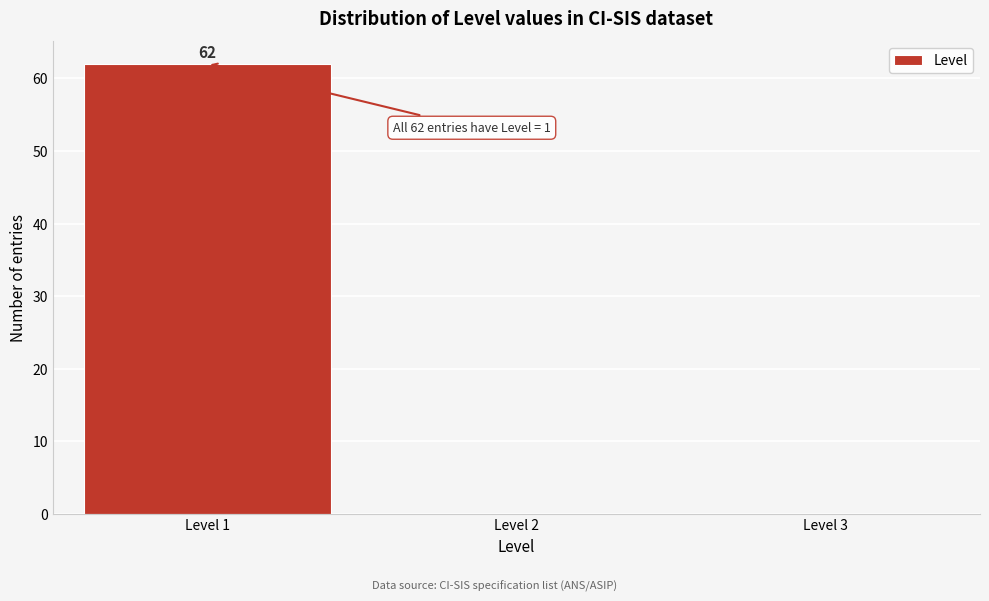

Reading right to left, extract all data points from this chart.

Level 2=0	Level 1=62